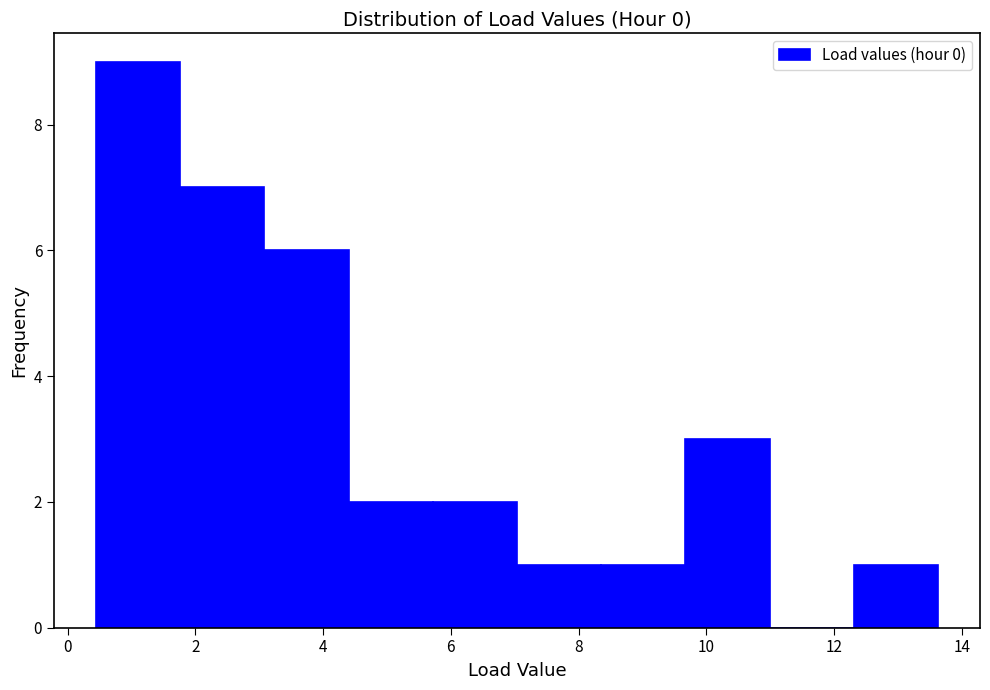

Reading left to right, transcribe this chart: for each bar, give the range it covers on the x-axis and its height. Neither the bar edges nor the heights are printed on the chart, so give them approximately, as read against the axes.

0.4 to 1.8: 9
1.8 to 3.0: 7
3.0 to 4.4: 6
4.4 to 5.8: 2
5.8 to 7.0: 2
7.0 to 8.4: 1
8.4 to 9.6: 1
9.6 to 11.0: 3
11.0 to 12.4: 0
12.4 to 13.6: 1